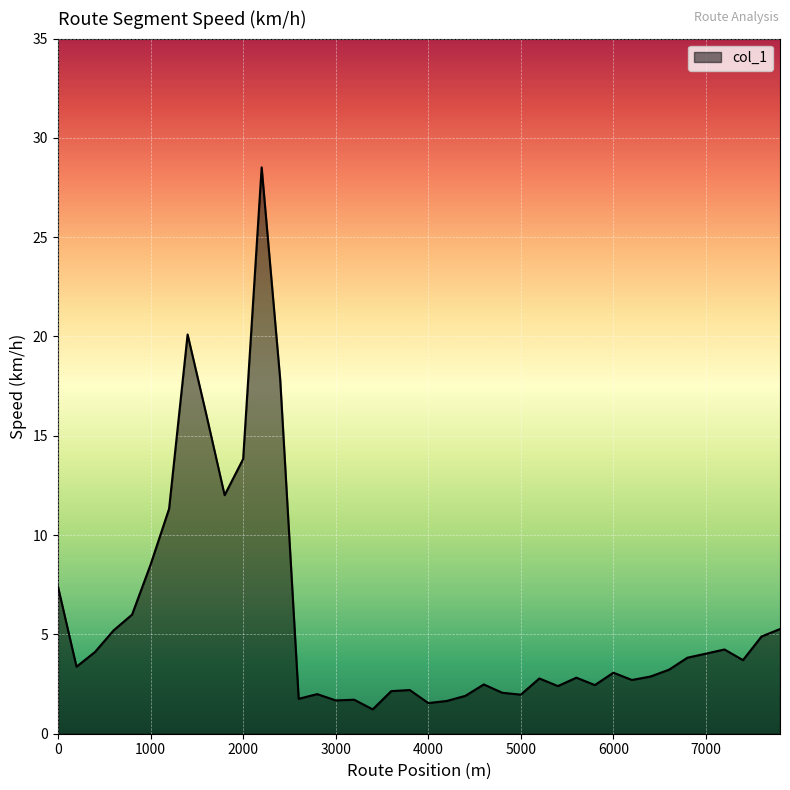

What is the minimum value shown in the chart?

1.2